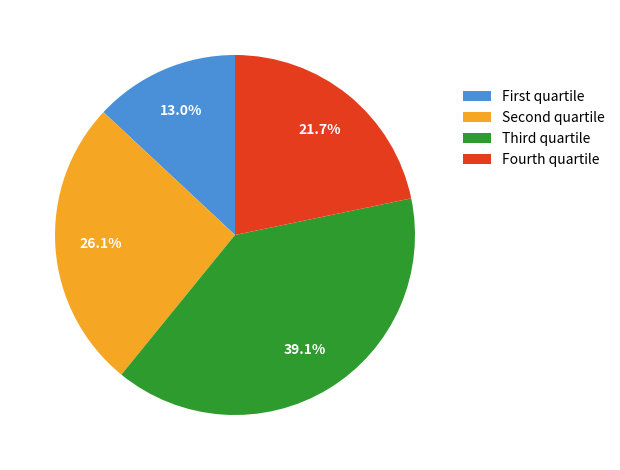

What percentage is NOT represented by Fourth quartile?

78.3%